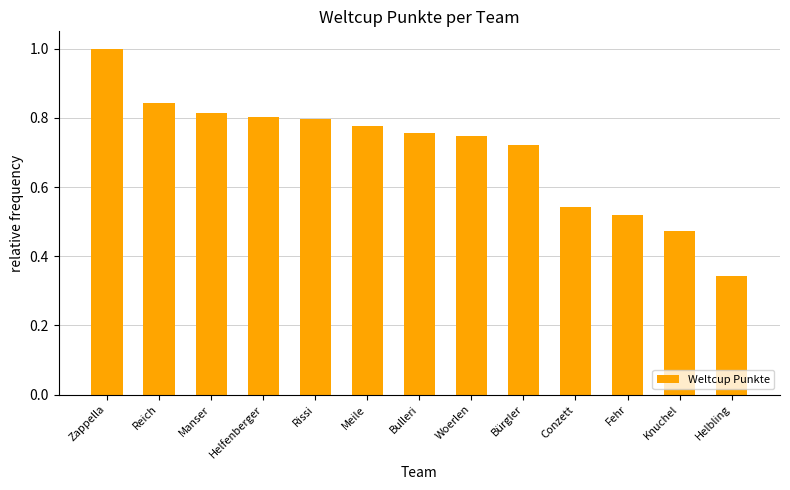

How many bars are there in total?

13